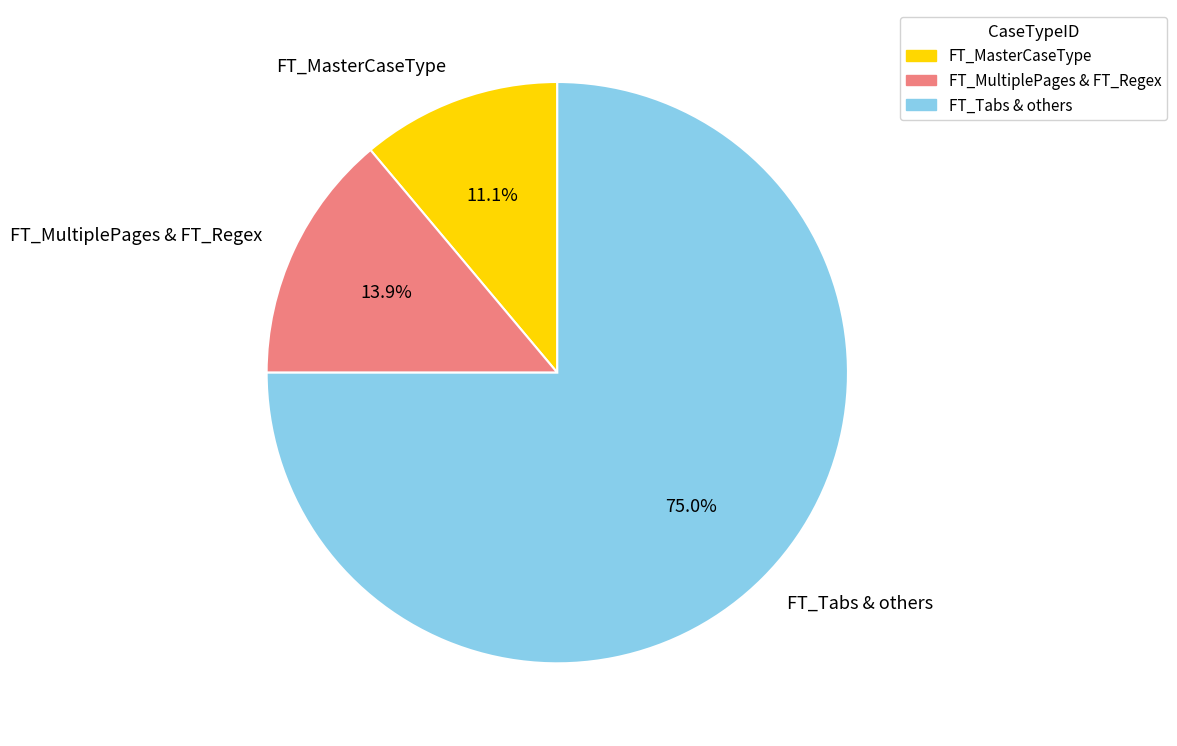

To the nearest percent, what is the difference between the largest and smallest slice percentages?

64%